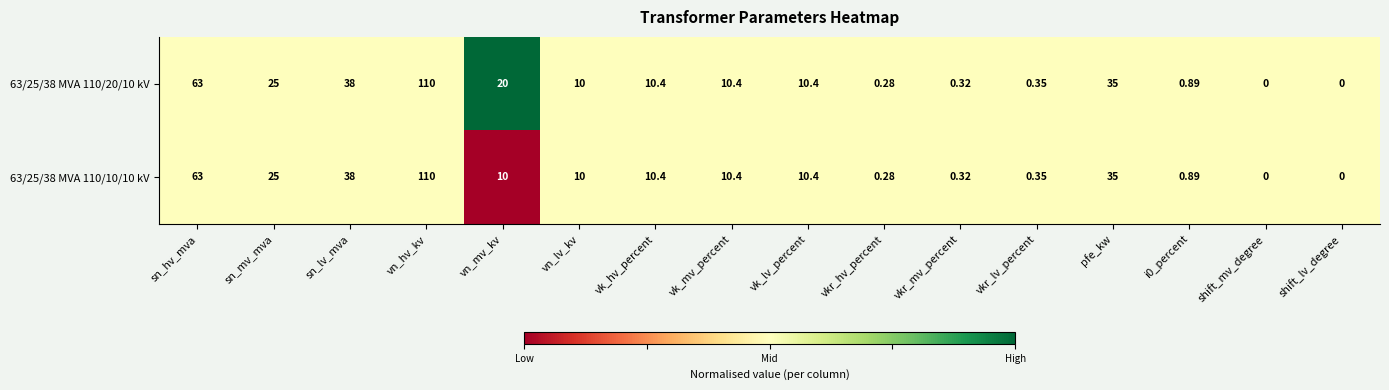

Where does the 63/25/38 MVA 110/10/10 kV series first go above 10?

sn_hv_mva